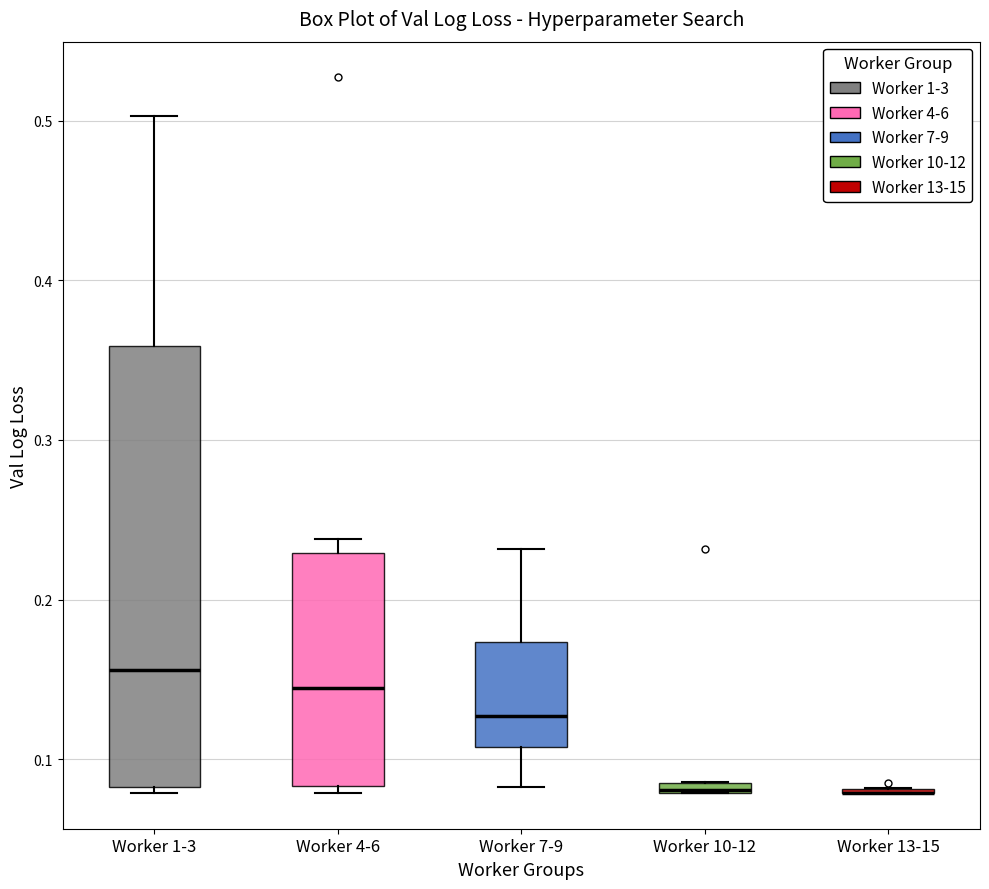

Where does the median line of the box for Worker 1-3 sit on the y-axis? The values are not printed on the chart, so give them approximately, as read against the axis.

0.16